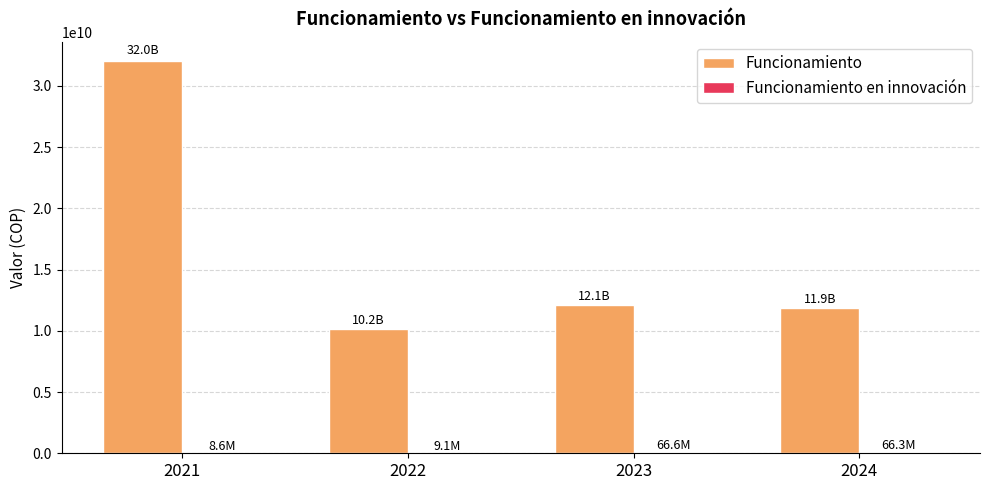

The value of Funcionamiento at 2022 is 10181958890. True or false?

True